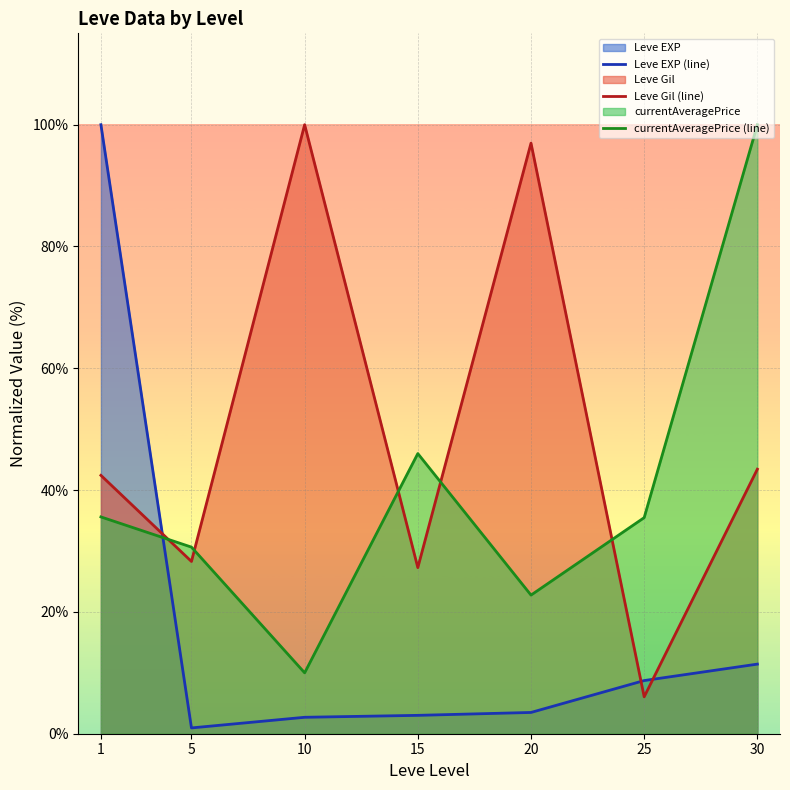

What is the sum of the Leve EXP (line) values at 25 and 15?

11.7